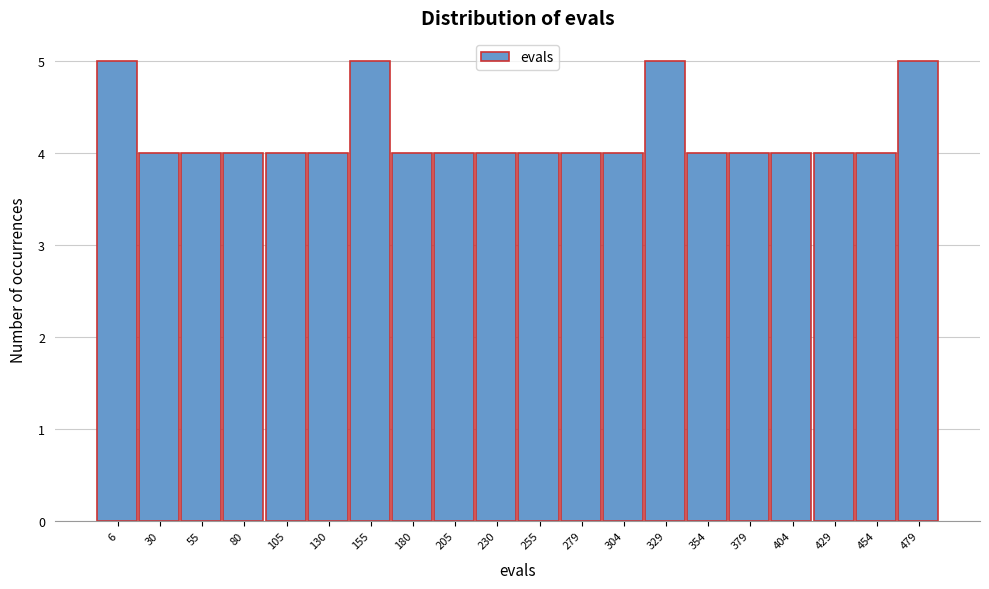

Reading left to right, list all the values displayed in this chart.

5	4	4	4	4	4	5	4	4	4	4	4	4	5	4	4	4	4	4	5